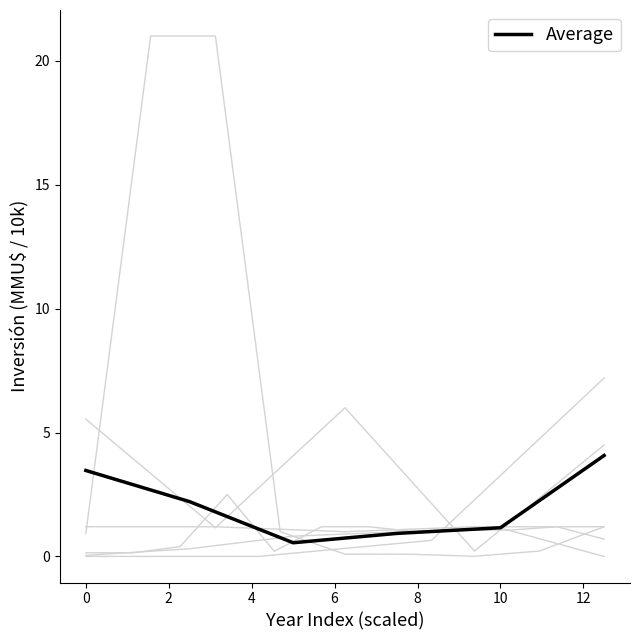

What is the change in value from −2 to 2?

-2.9